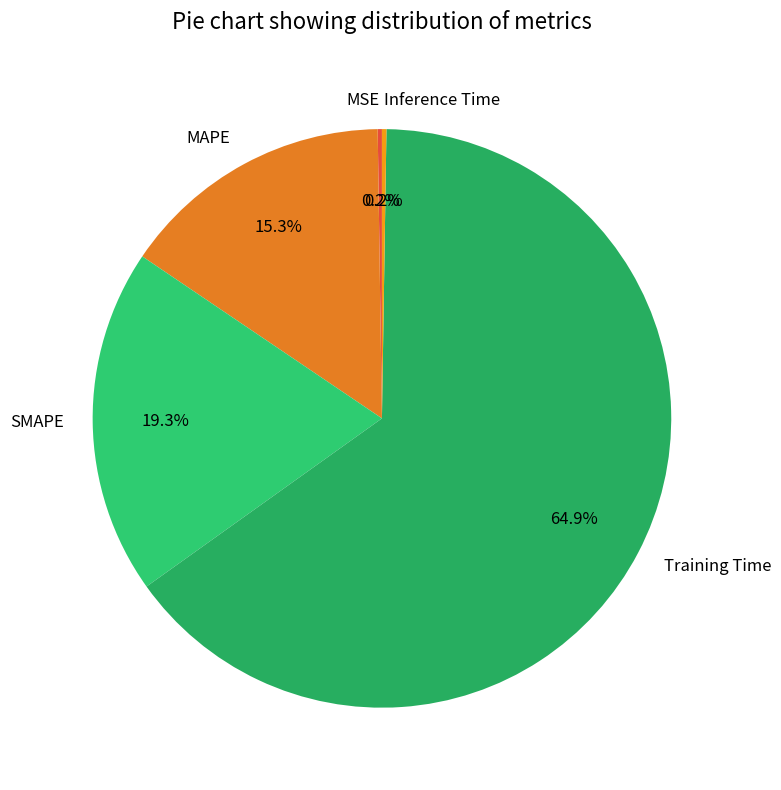

Which slice is the largest?

Training Time